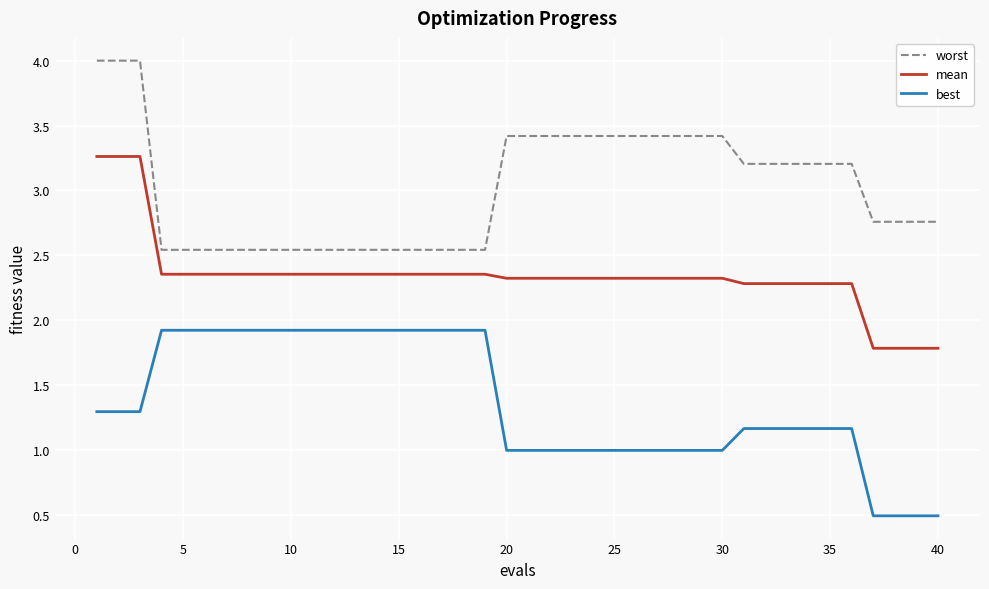

True or false: mean and best intersect in this chart.

False